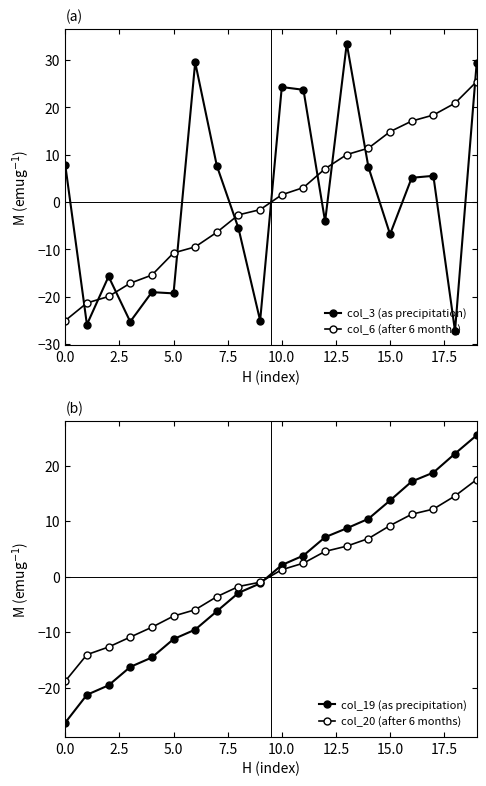

How many negative values does the col_19 (as precipitation) series have?

10